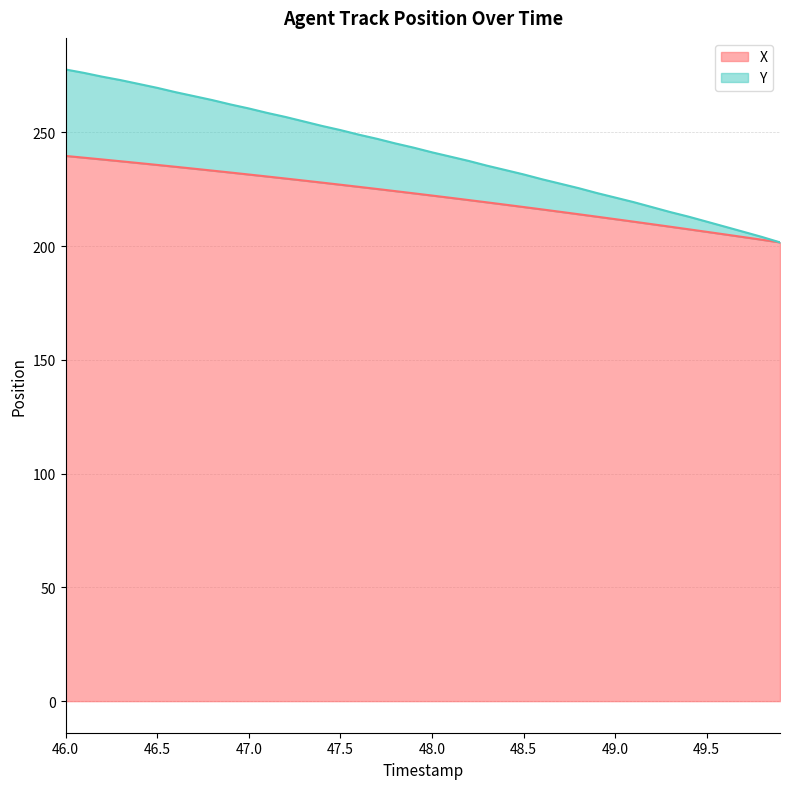

True or false: X and Y intersect in this chart.

False